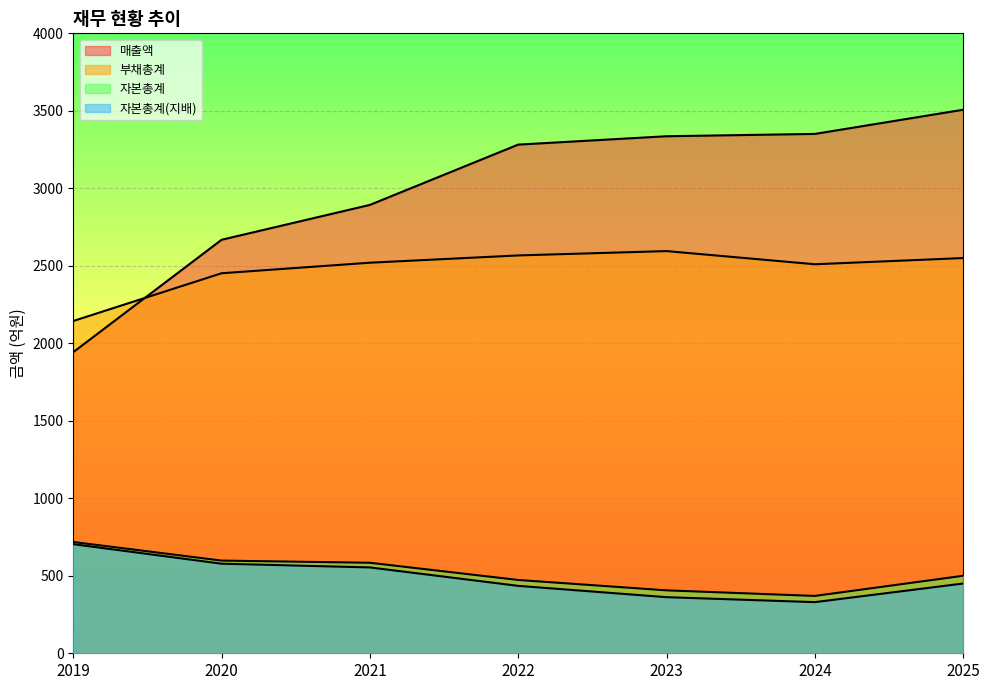

What is the sum of all 매출액 values?

20980